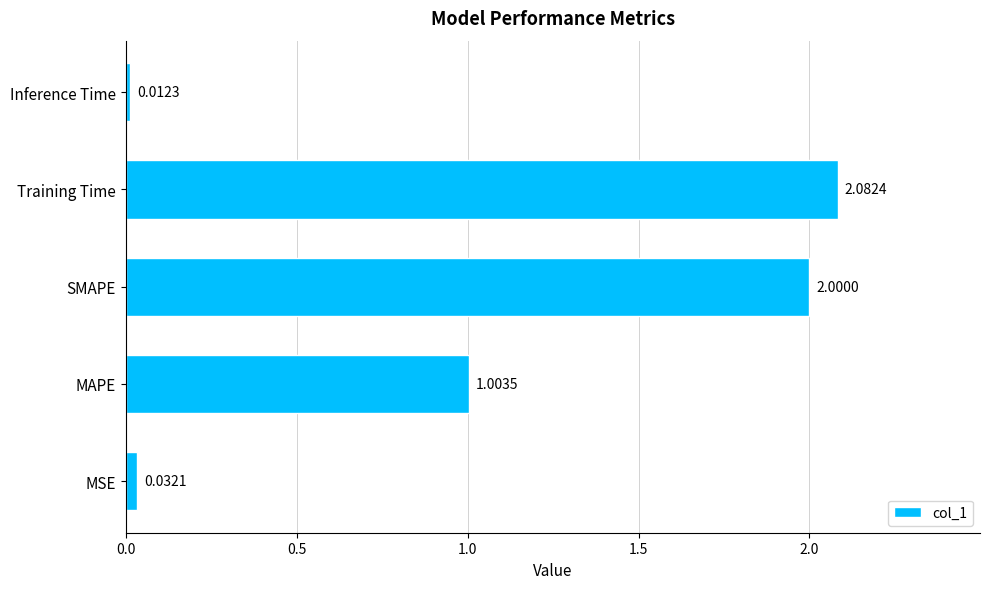

Which label corresponds to the largest value in the chart?

Training Time